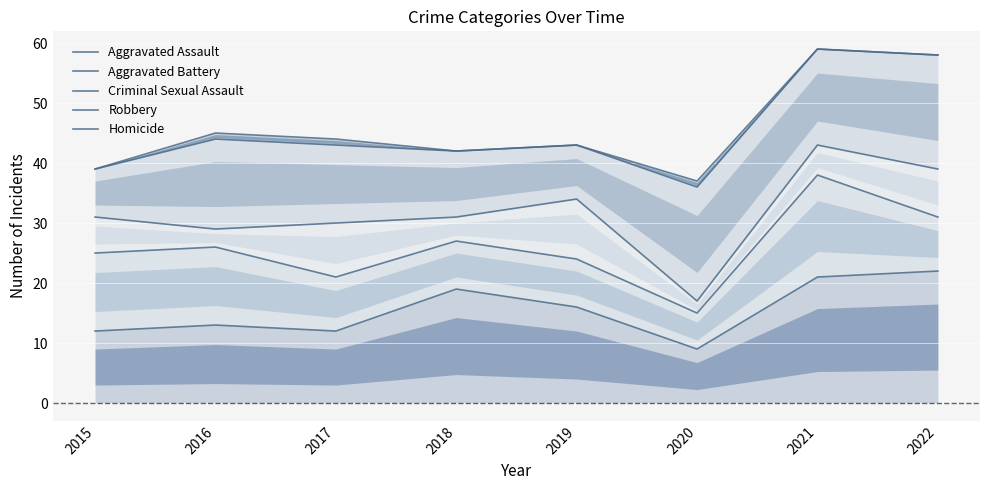

At which category does Aggravated Assault reach its first local peak?

2016